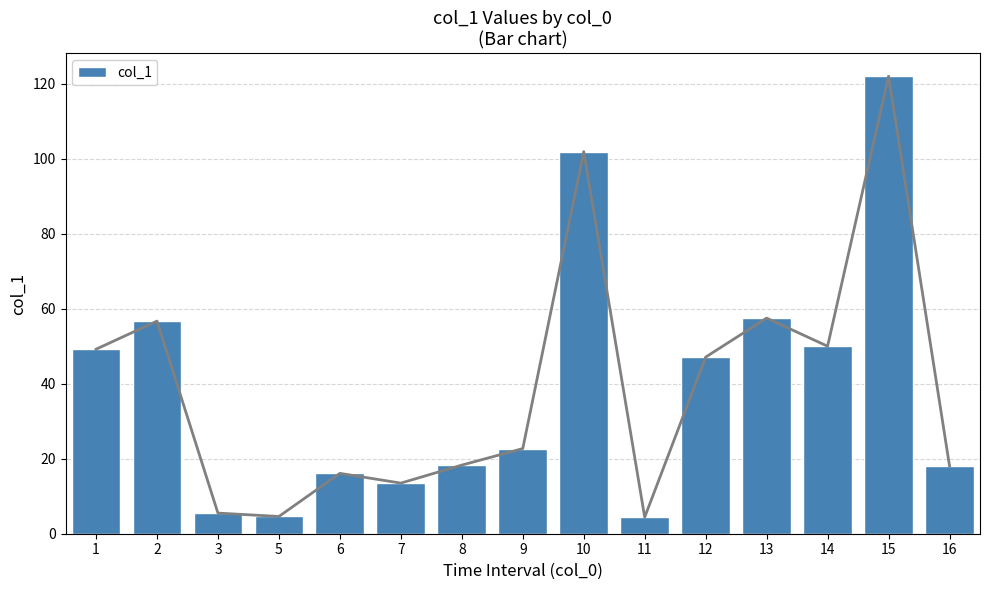

Rank the categories by value from lowest to highest.

11, 5, 3, 7, 6, 16, 8, 9, 12, 1, 14, 2, 13, 10, 15